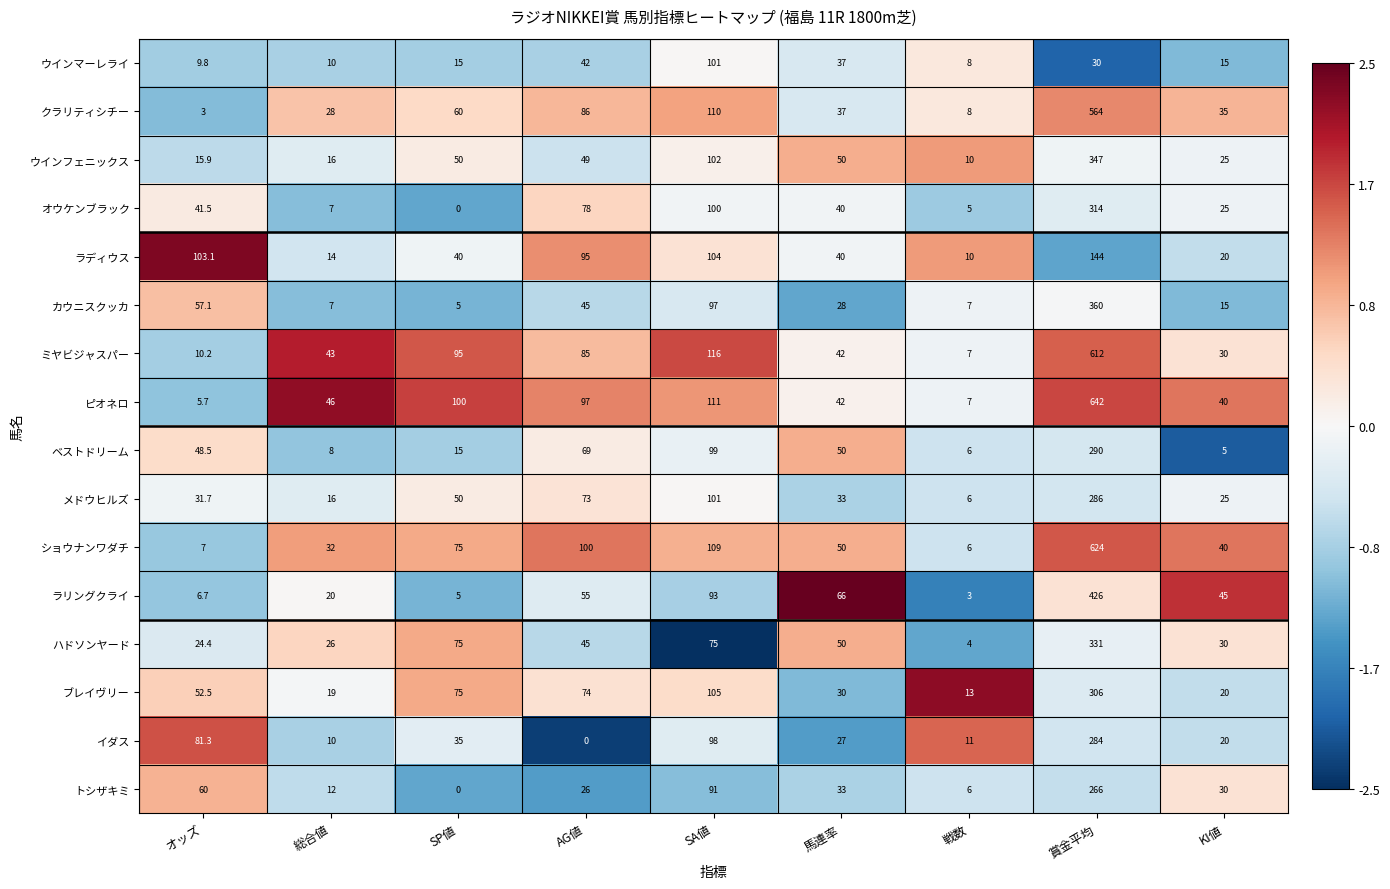

True or false: ハドソンヤード has a value of 217.6 at 賞金平均.

False